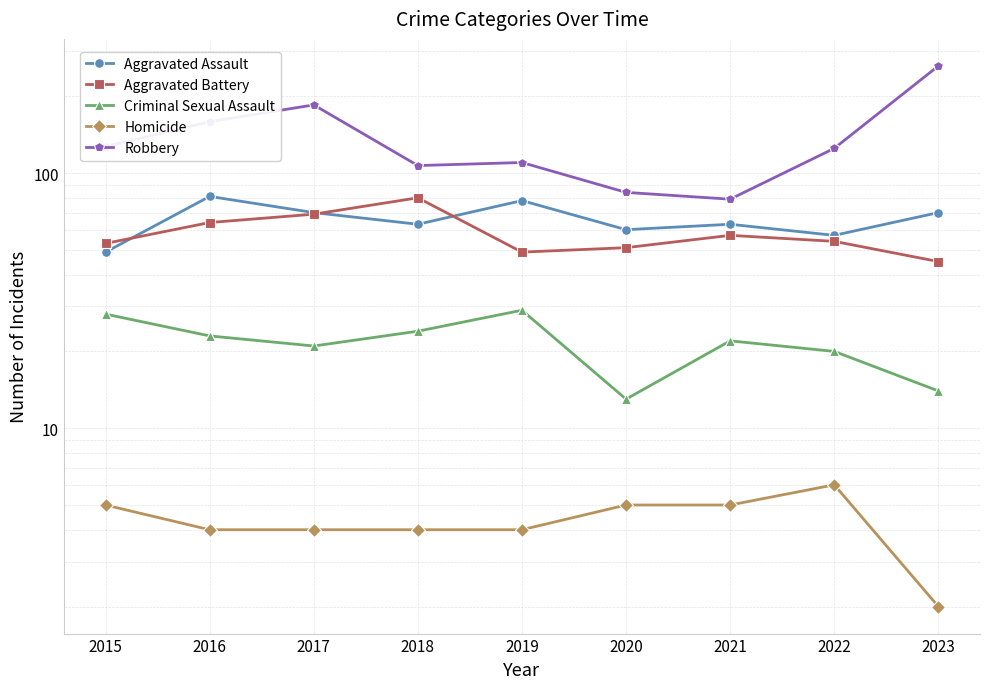

Which series has the largest range (max minus min)?

Robbery